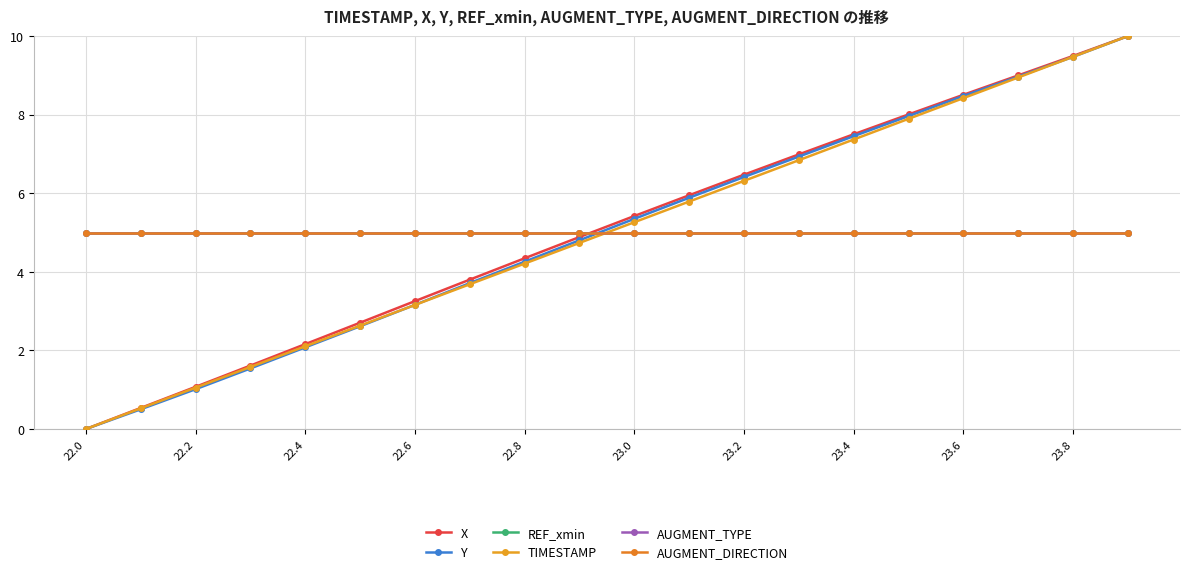

Which series ends up on top after the final intersection of Y and TIMESTAMP?

TIMESTAMP